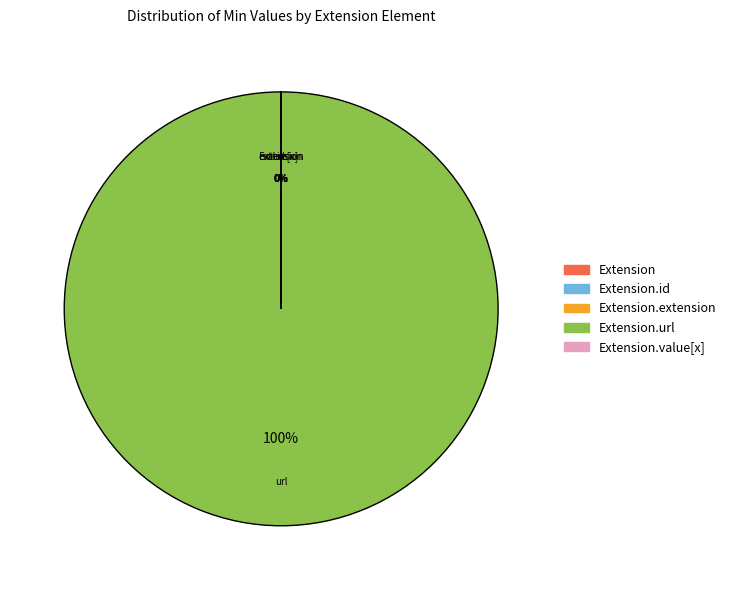

Is there a majority slice in this chart?

Yes